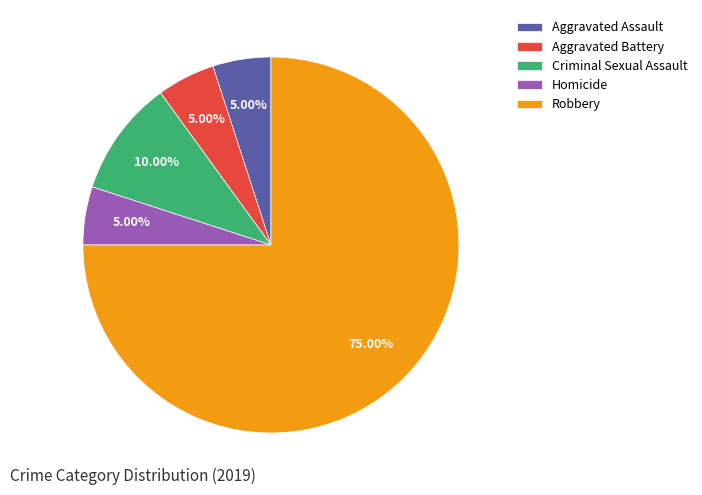

What percentage is the Homicide slice, to the nearest percent?

5%